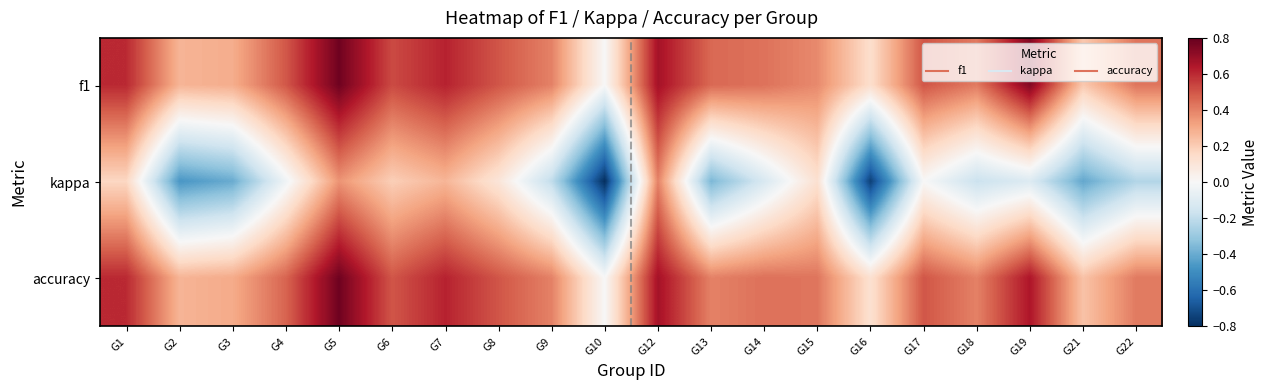

What is the difference between the highest and lowest values at G9?

0.6